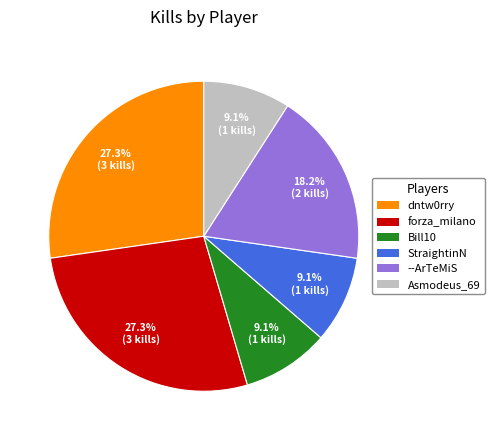

Is it true that dntw0rry is 36% of the pie?

False